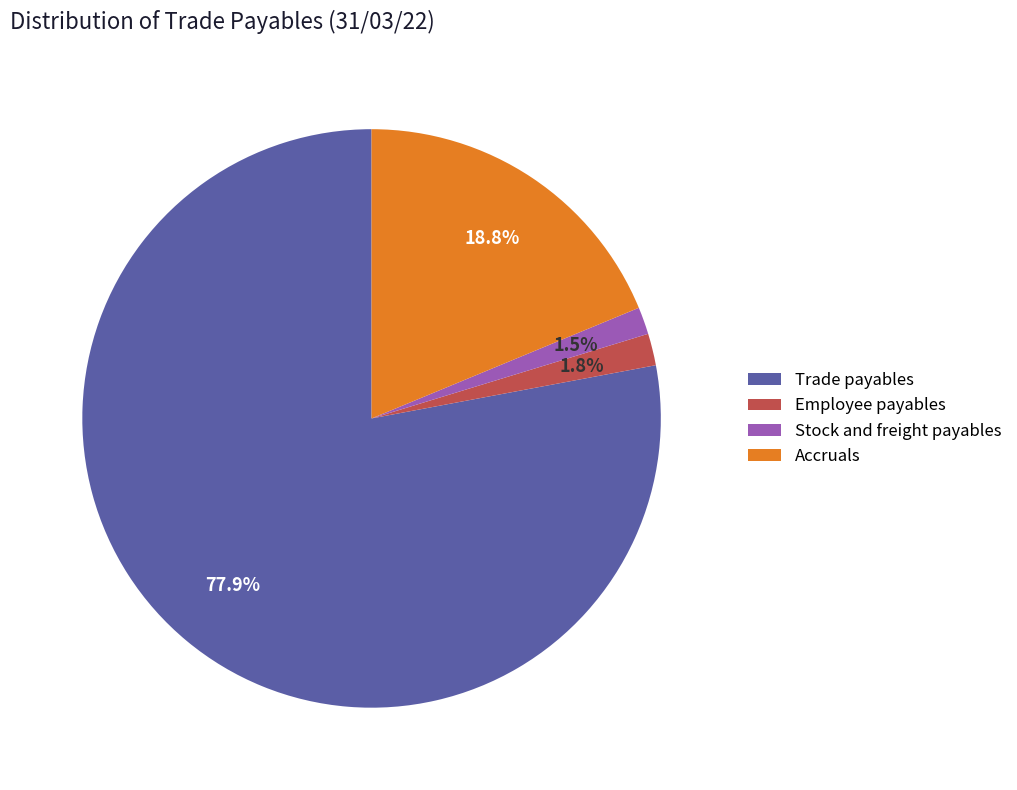

What is the largest slice in the pie chart?

Trade payables